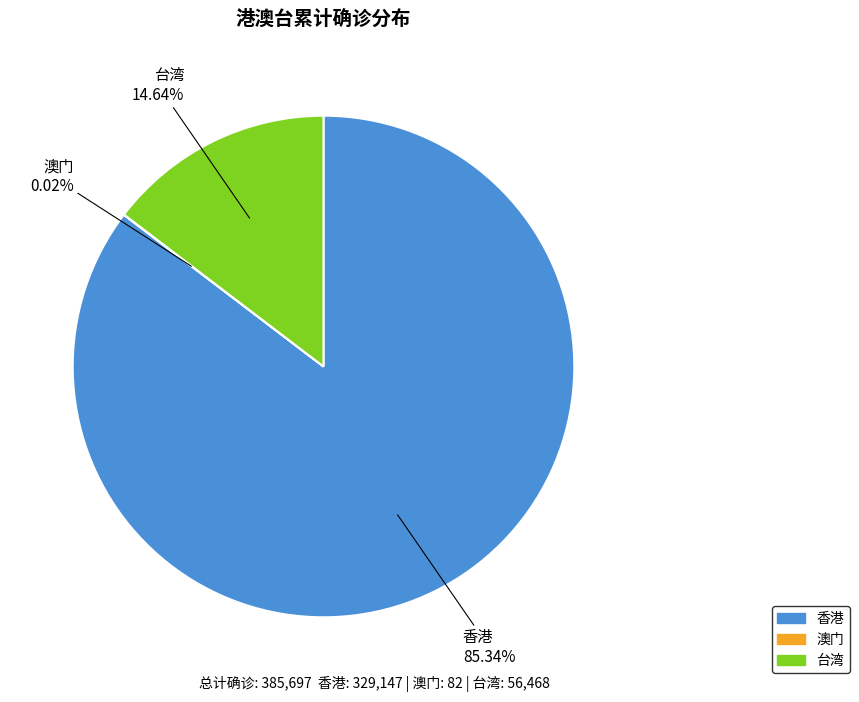

Between 香港 and 台湾, which is larger?

香港